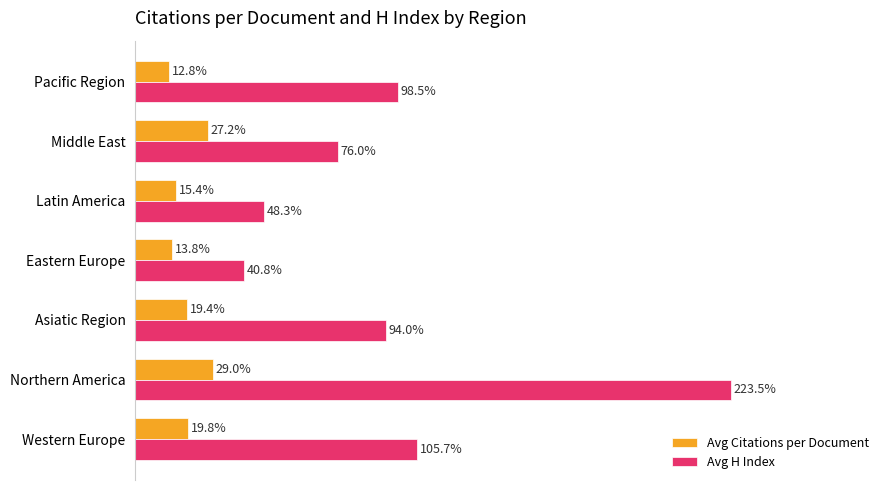

Where is Avg H Index nearest to the value 132?

Western Europe